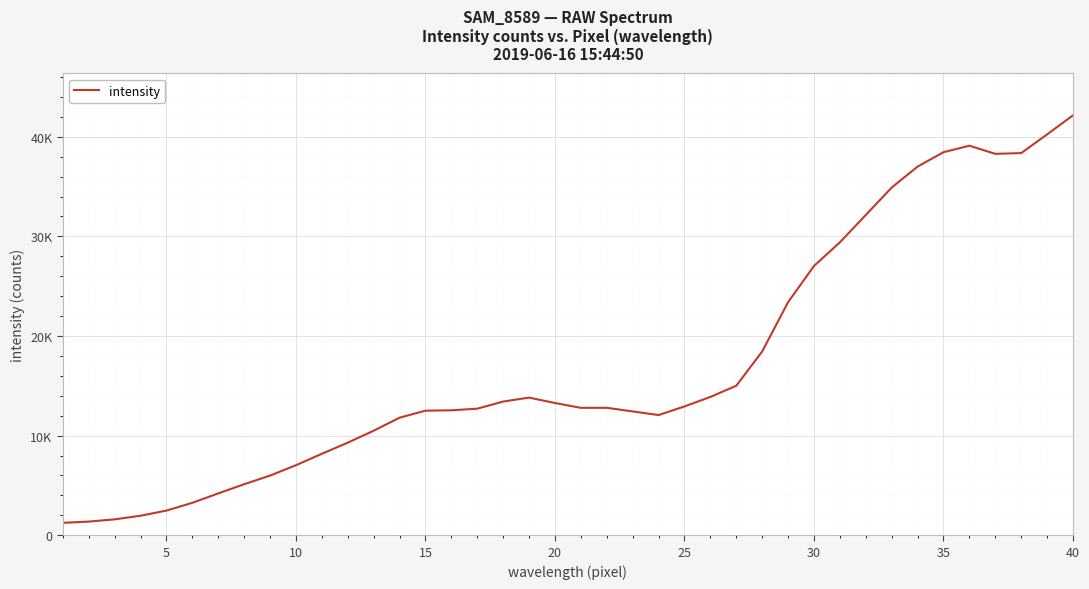

True or false: there are more than 1 points higher than both neighbors.

True